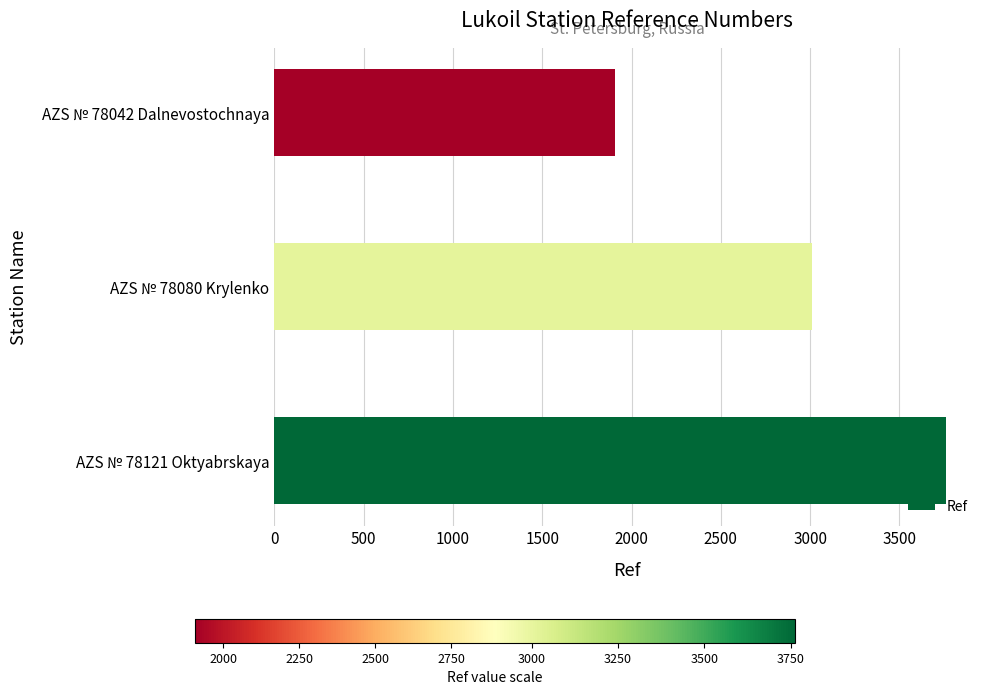

What is the average value?

2893